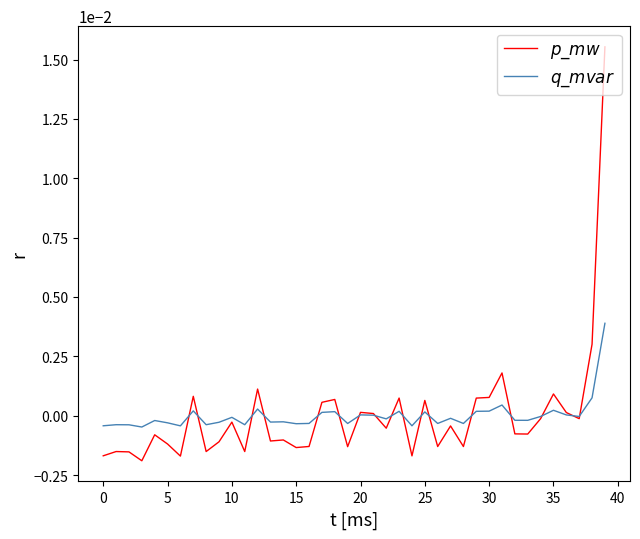

At how many categories does at least one series exceed 0?

15